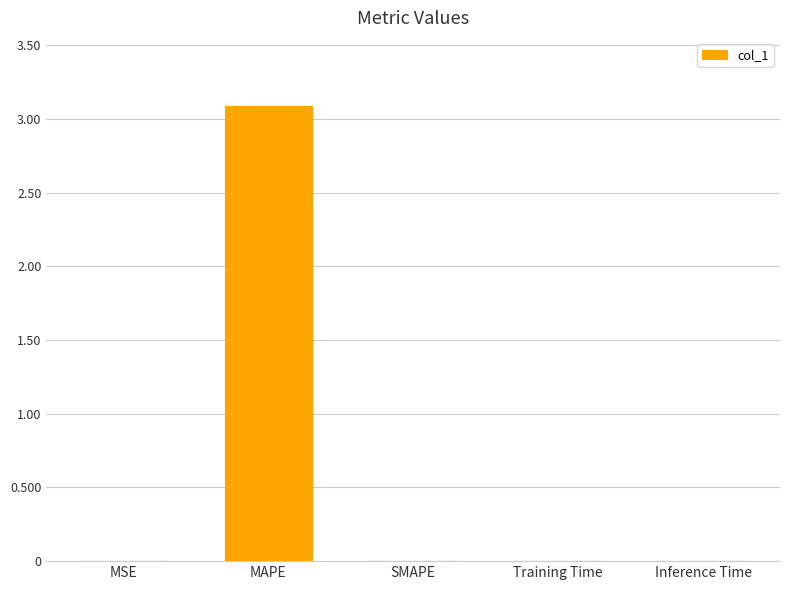

What is the difference between the values at MAPE and SMAPE?

3.1